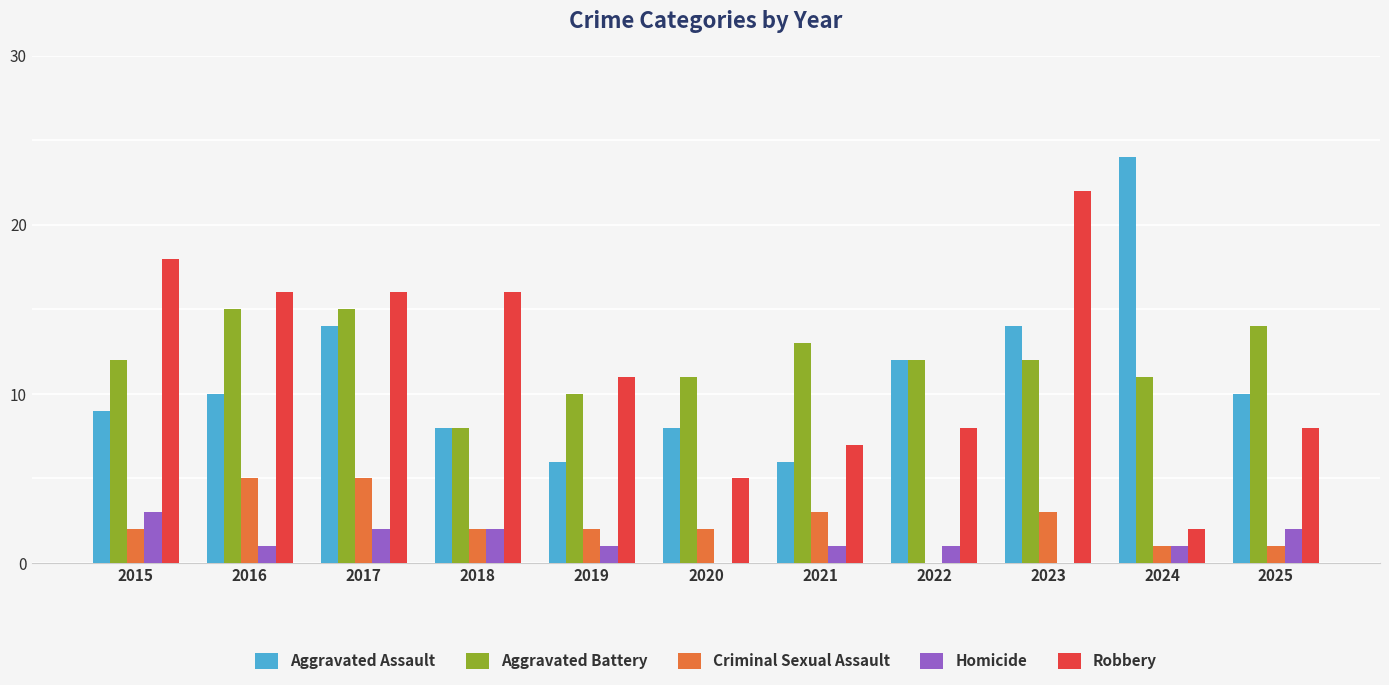

What is the sum of all Robbery values?

129